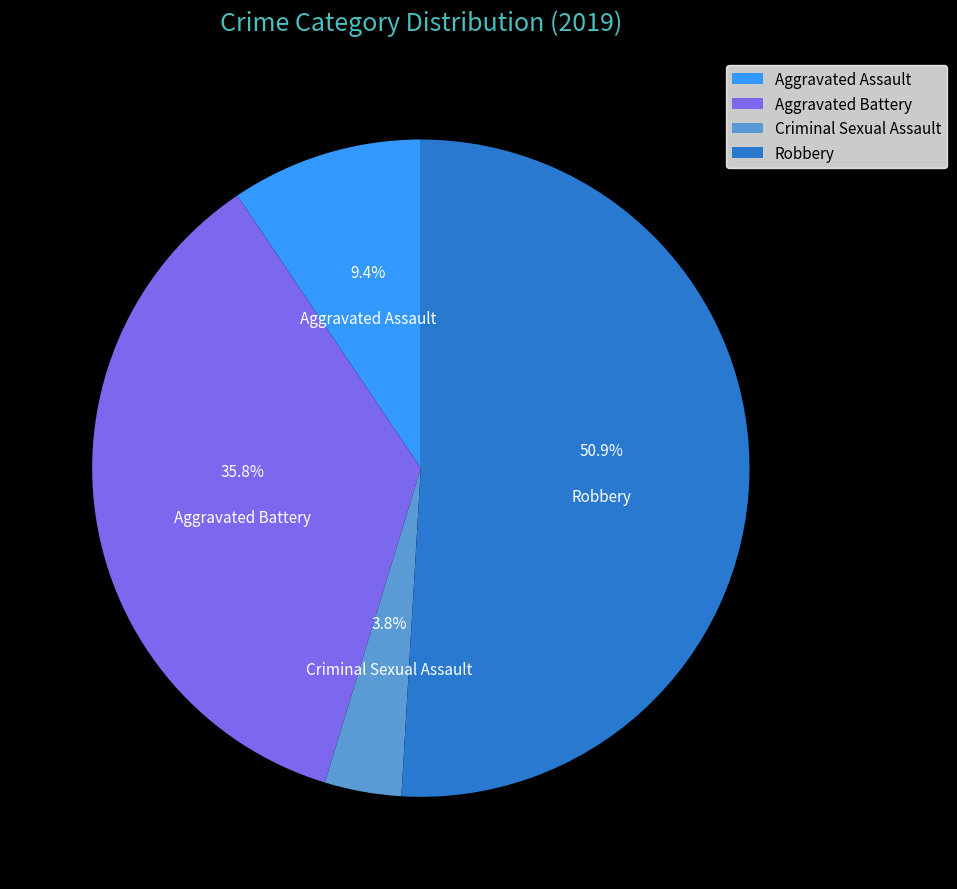

Is it true that Aggravated Assault is 1% of the pie?

False